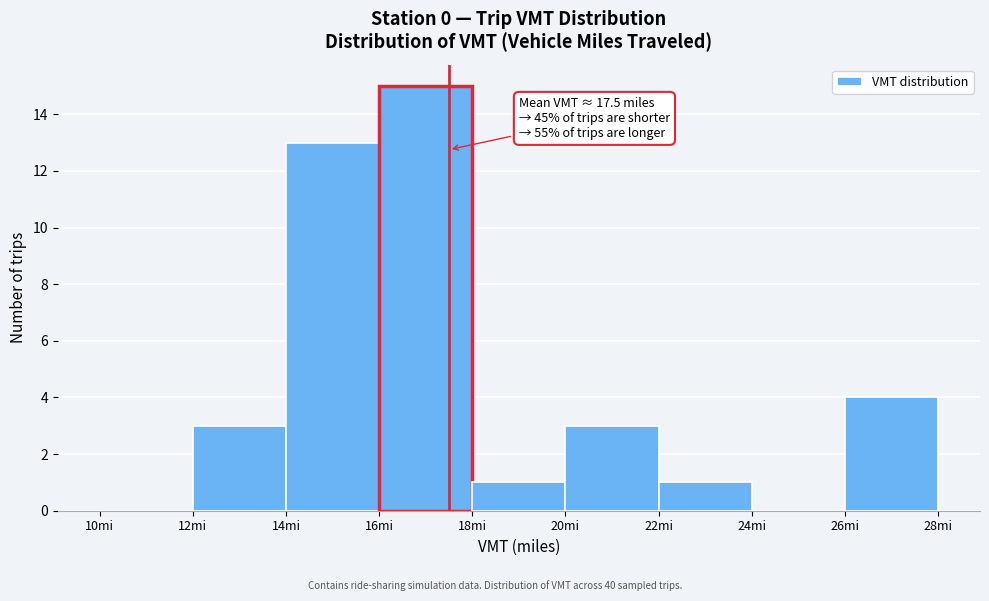

Which range on the x-axis has the tallest bar?

16 to 18